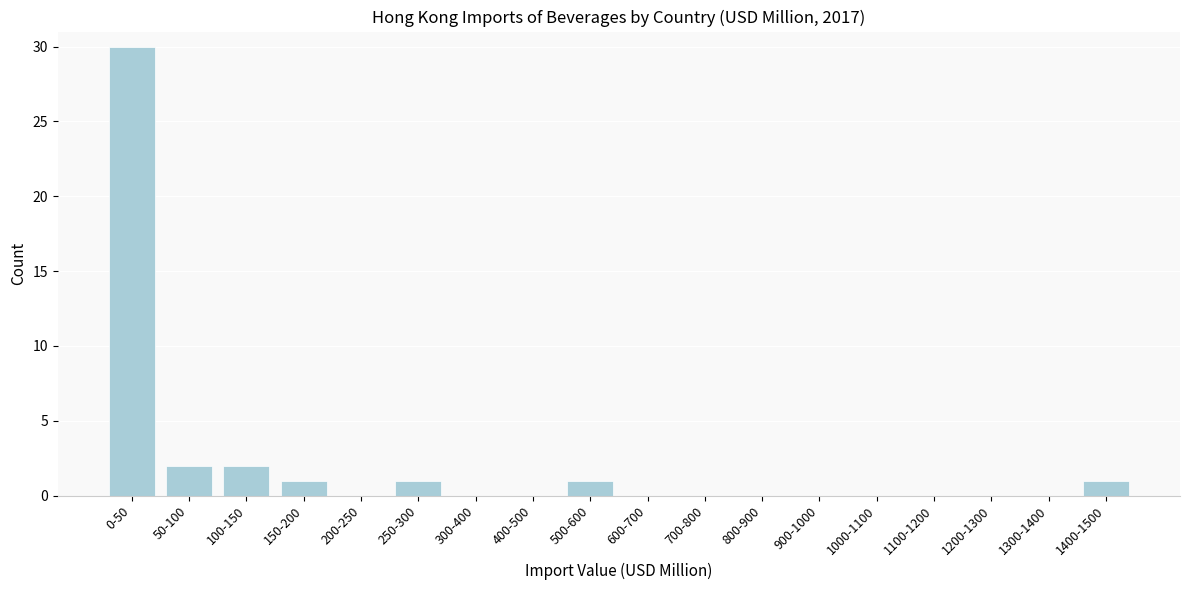

Reading left to right, transcribe all the data shown in this chart.

0-50=30	50-100=2	100-150=2	150-200=1	200-250=0	250-300=1	300-400=0	400-500=0	500-600=1	600-700=0	700-800=0	800-900=0	900-1000=0	1000-1100=0	1100-1200=0	1200-1300=0	1300-1400=0	1400-1500=1